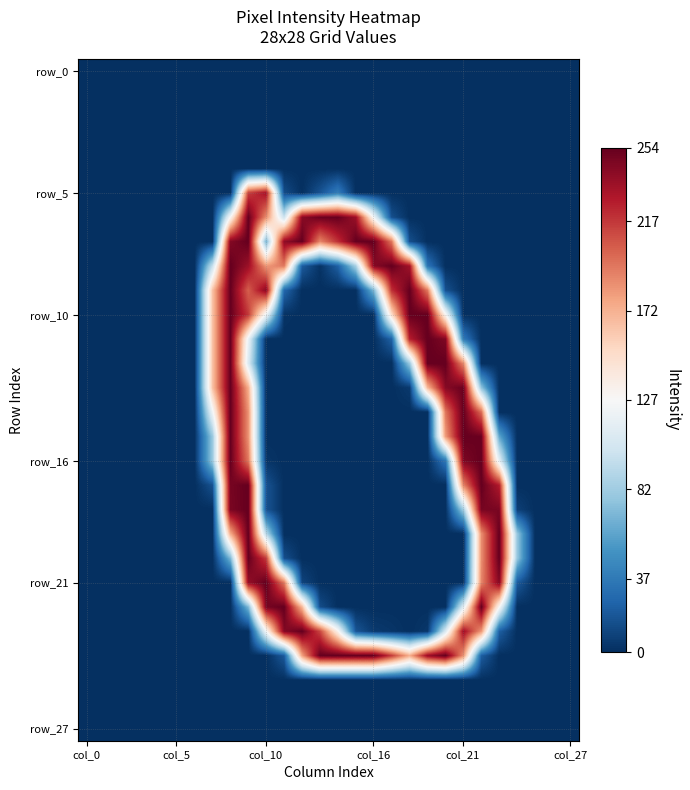

At how many categories does at least one series exceed 93?

16